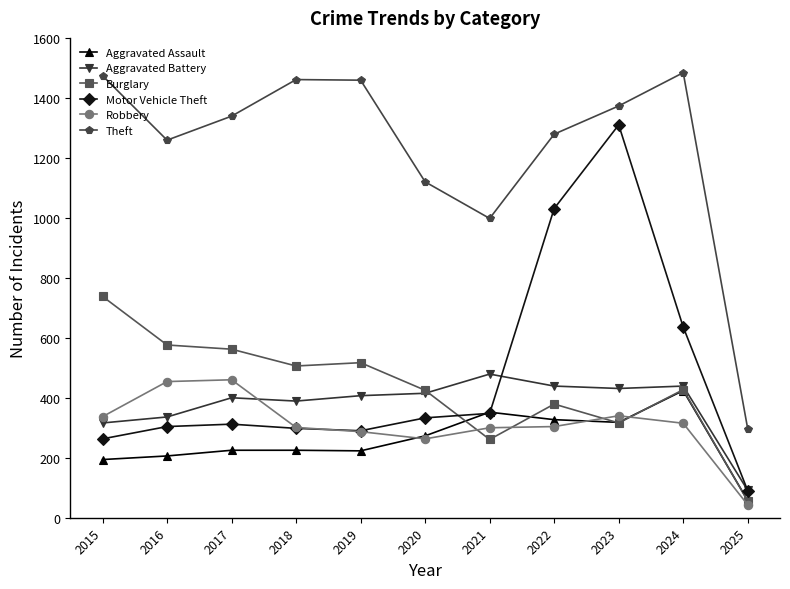

What is the greatest value displayed?

1484